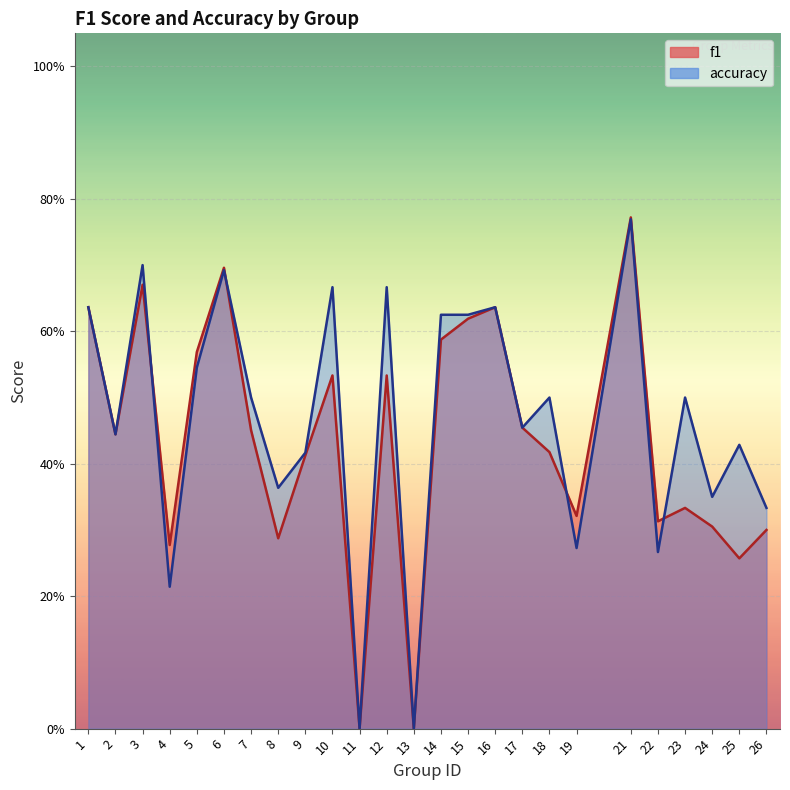

What is the sum of the f1 values at 4 and 15?

0.9